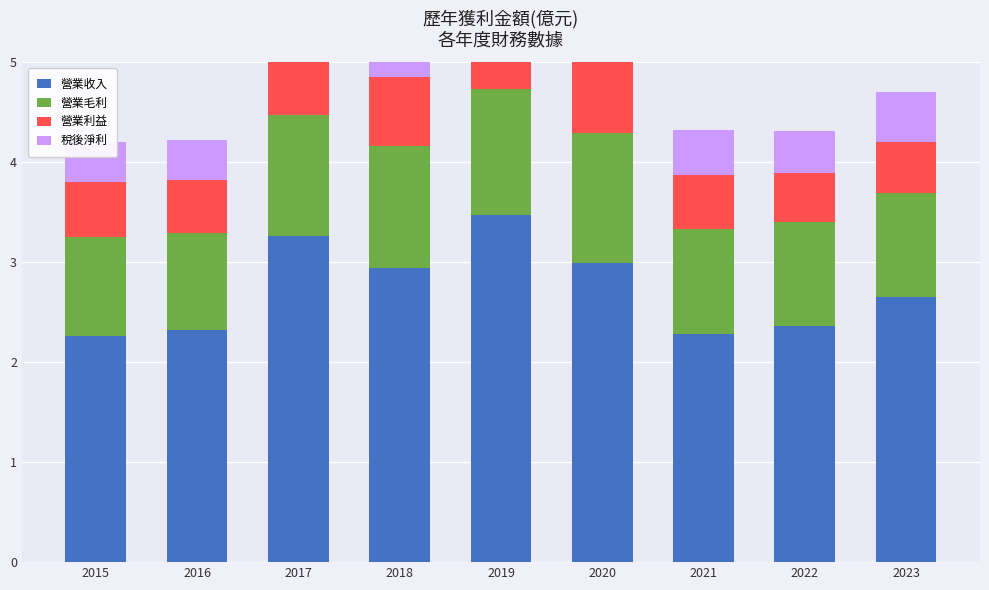

What is the difference between the maximum and minimum values in the 營業收入 series?

1.2